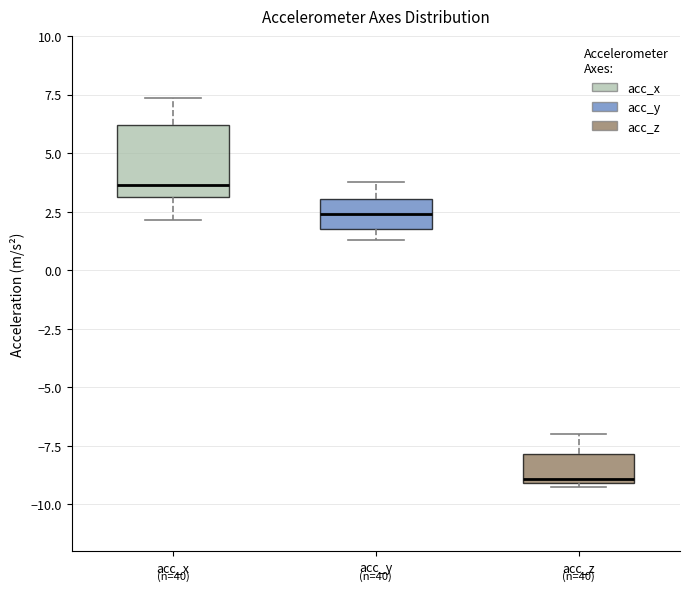

Reading left to right, read every box against the y-axis: the position of its median line, the range the box covers, and the ends of its whiskers. The values are not printed on the chart, so give them approximately, as read against the axis.

acc_x: median 3.5, box 3.0 to 6.0, whiskers 2.0 to 7.5
acc_y: median 2.5, box 2.0 to 3.0, whiskers 1.5 to 4.0
acc_z: median -9.0 (just above the box's lower edge), box -9.0 to -8.0, whiskers -9.0 to -7.0